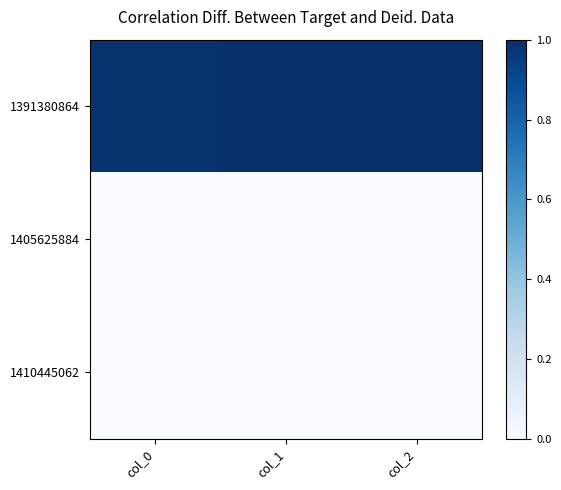

At which category is the sum across all series the highest?

col_2